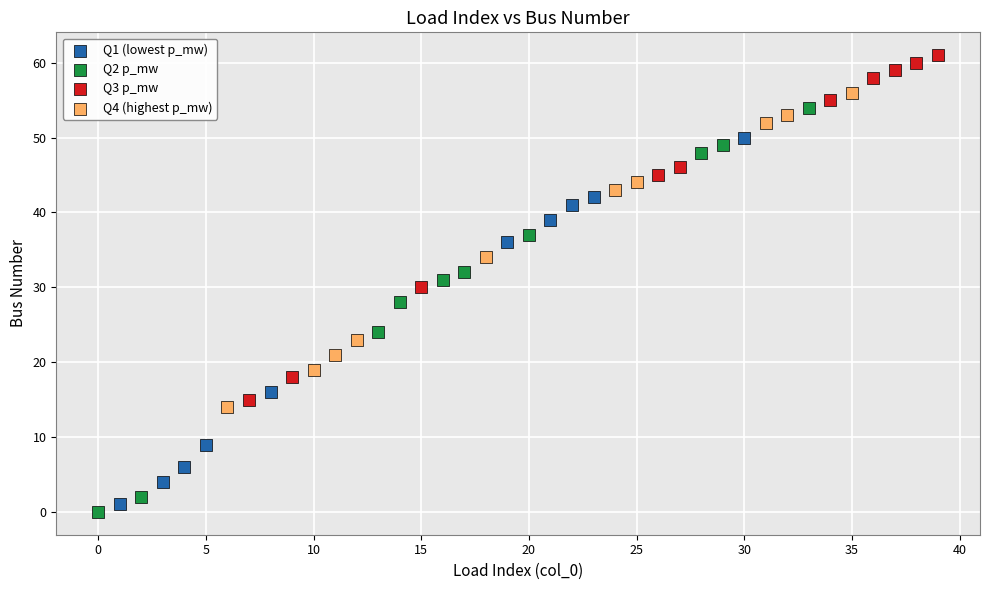

What are all the series names shown in the legend?

Q1 (lowest p_mw), Q2 p_mw, Q3 p_mw, Q4 (highest p_mw)